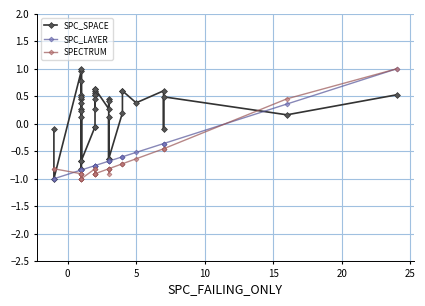

How many lines are shown in the chart?

3